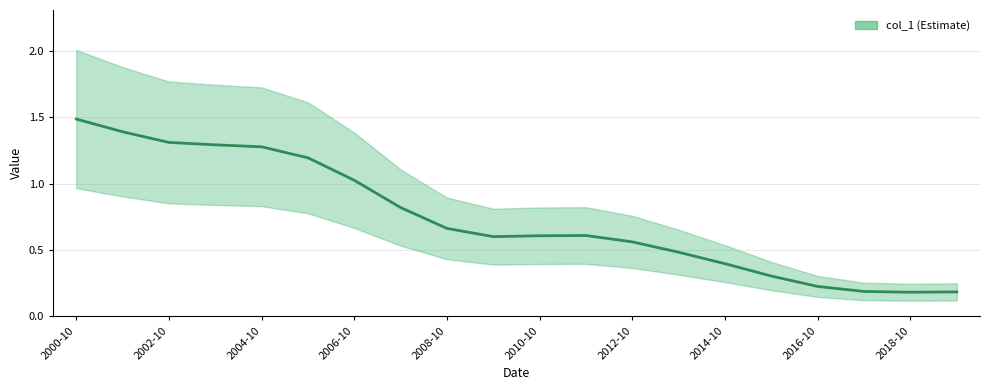

What is the difference between the values at 2012-10-15 and 2019-10-15?

0.3